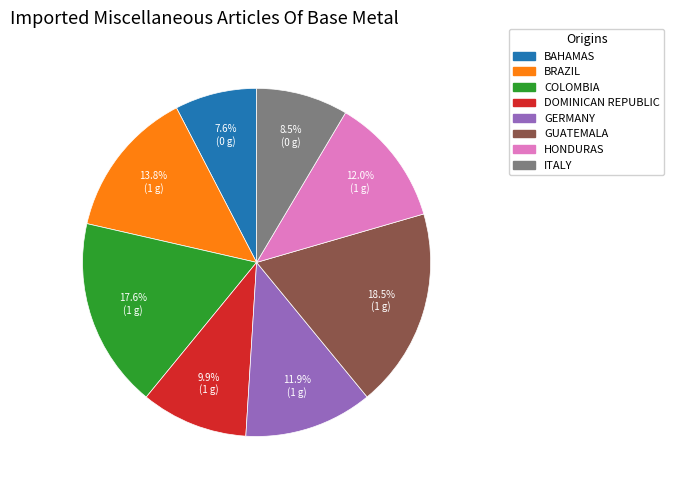

Does any single category account for the majority?

No